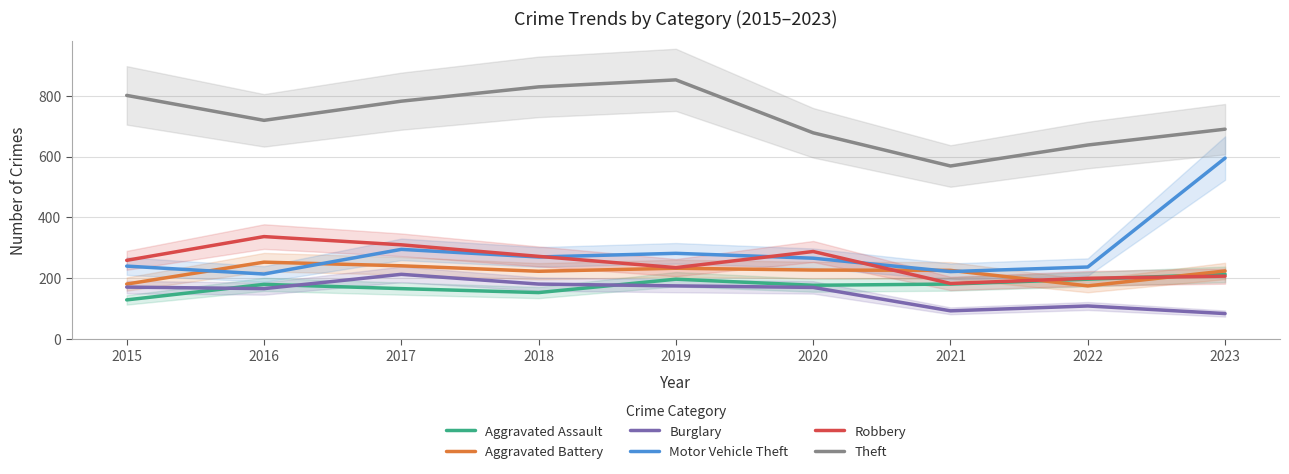

Reading left to right, what are all the values shown in this chart?

Aggravated Assault: 2015=129	2016=180	2017=166	2018=153	2019=197	2020=177	2021=181	2022=197	2023=213
Aggravated Battery: 2015=181	2016=253	2017=241	2018=223	2019=233	2020=227	2021=226	2022=175	2023=224
Burglary: 2015=171	2016=166	2017=213	2018=181	2019=175	2020=170	2021=93	2022=109	2023=84
Motor Vehicle Theft: 2015=240	2016=214	2017=295	2018=270	2019=282	2020=266	2021=222	2022=237	2023=595
Robbery: 2015=259	2016=337	2017=310	2018=272	2019=235	2020=288	2021=183	2022=200	2023=207
Theft: 2015=801	2016=719	2017=782	2018=829	2019=852	2020=678	2021=569	2022=638	2023=690